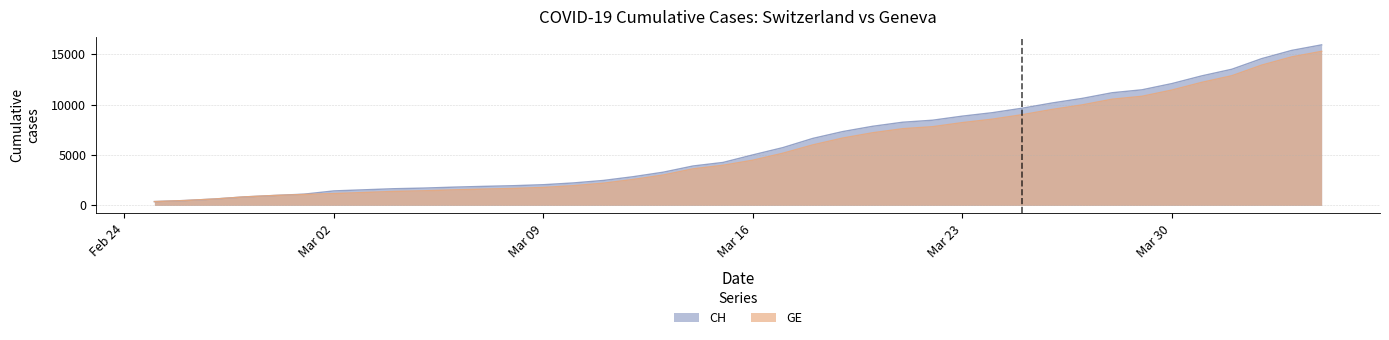

At which category is the sum across all series the highest?

2020-04-04